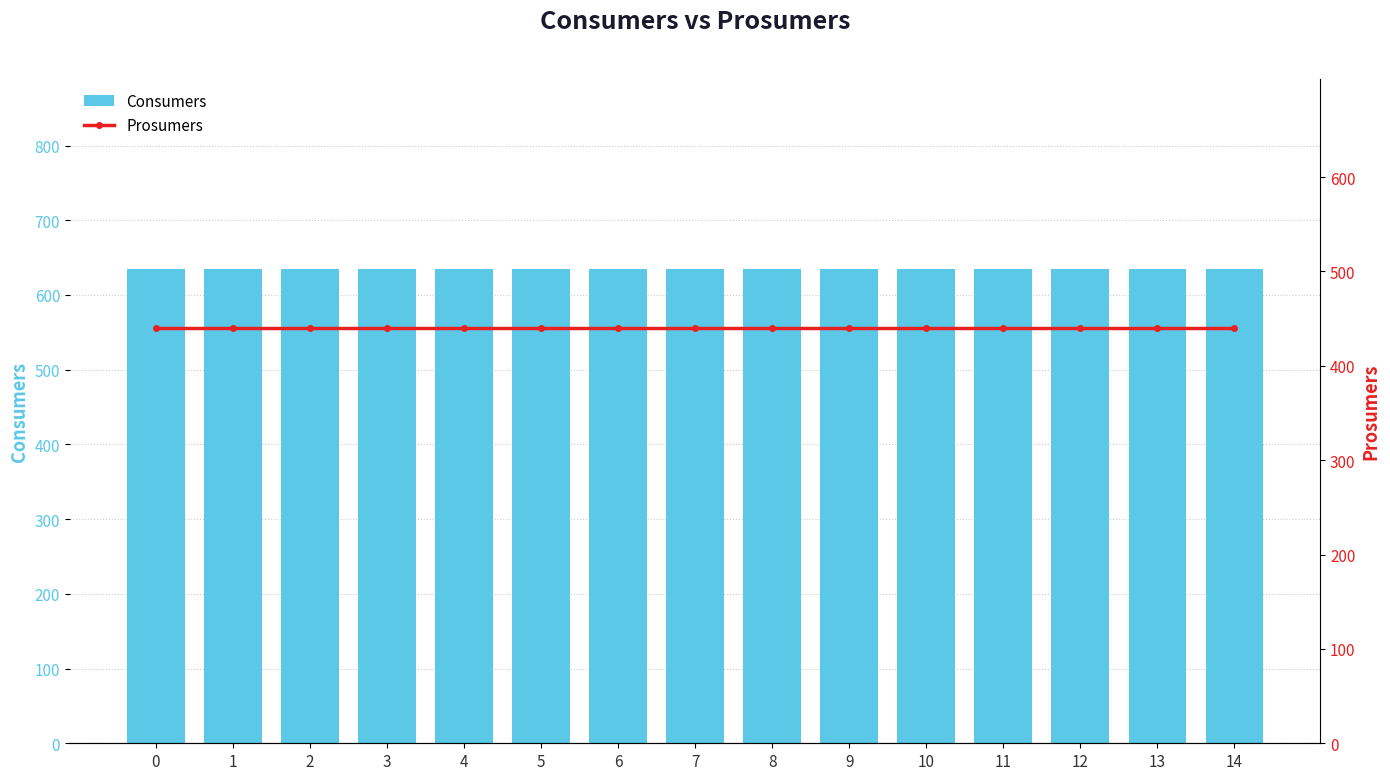

Rank the series by their maximum value, from lowest to highest.

Prosumers, Consumers